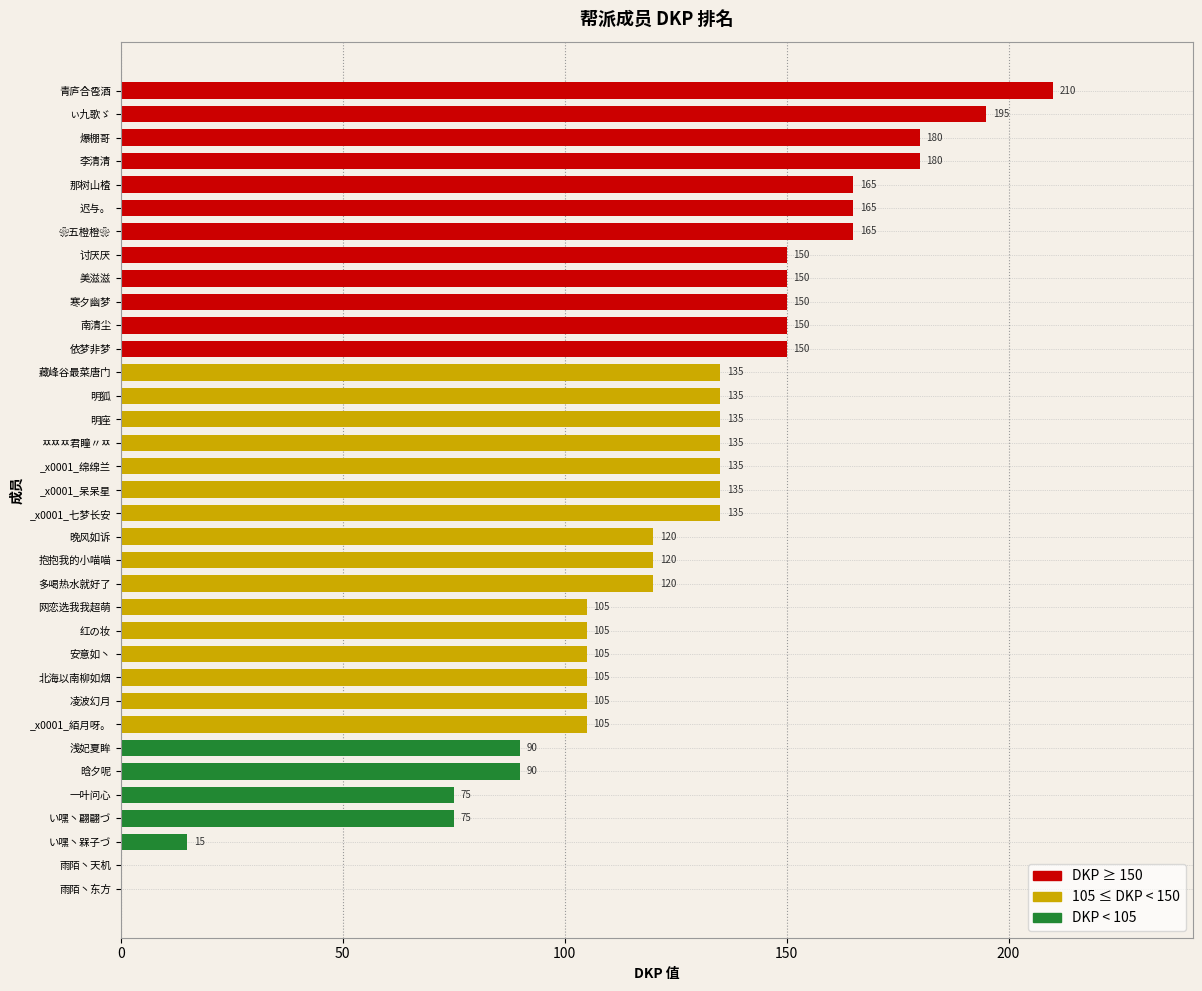

Read the value at 明狐, to the nearest 10.

140